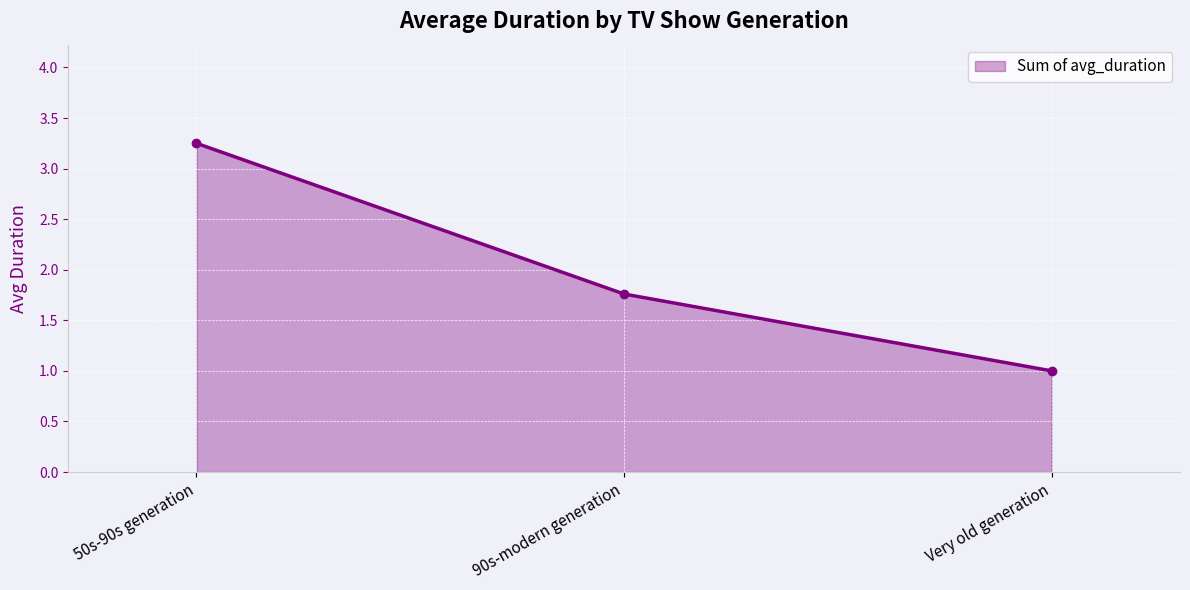

What is the average value?

2.0